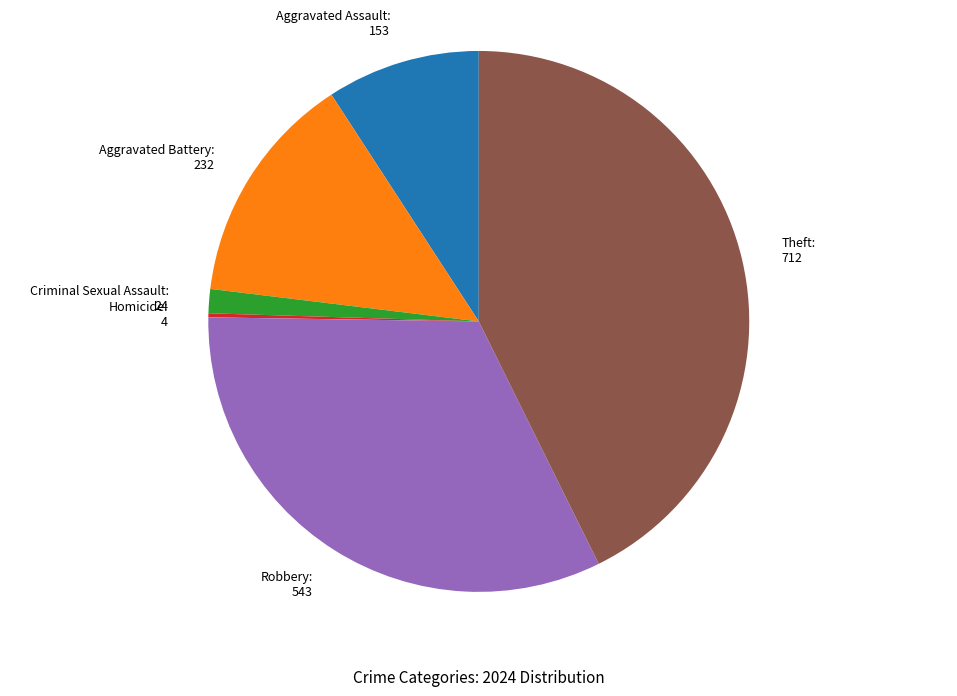

Does any single category account for the majority?

No